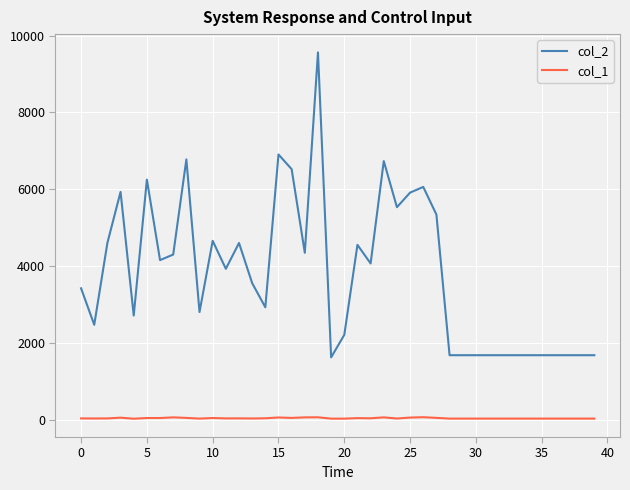

True or false: col_1 and col_2 cross at least once.

False